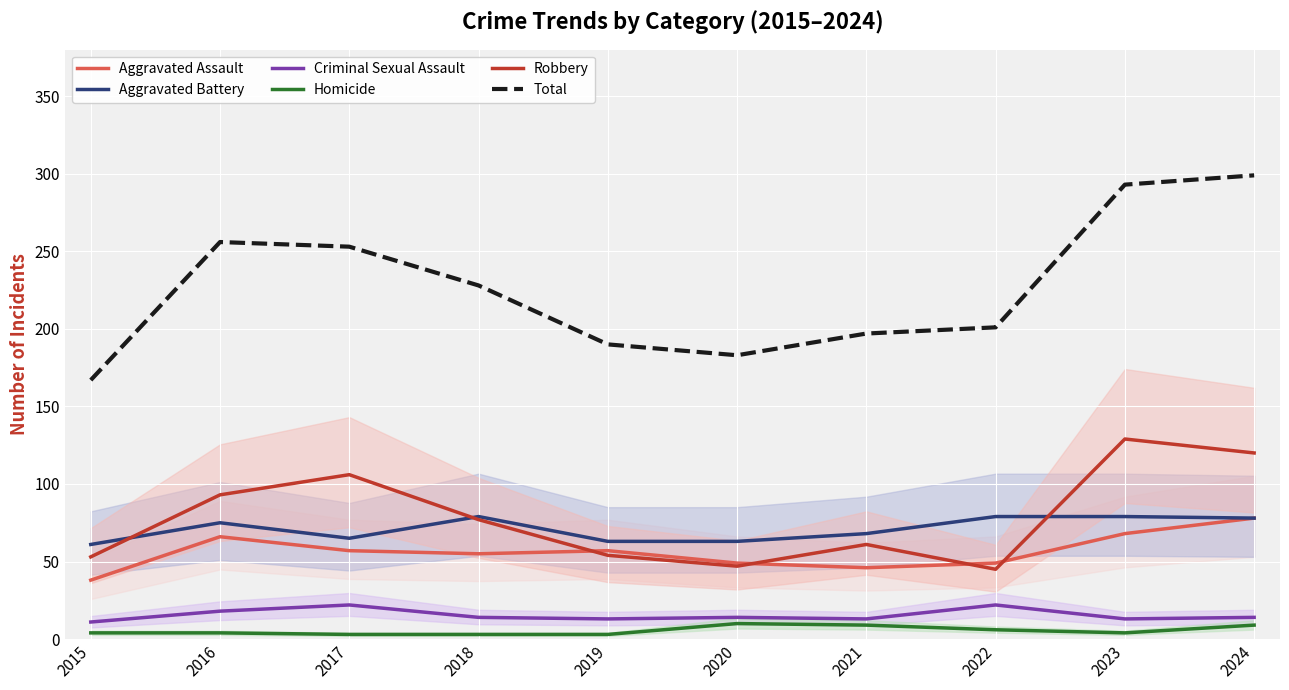

What value does the Aggravated Battery series have at 2022, to the nearest 10?

80